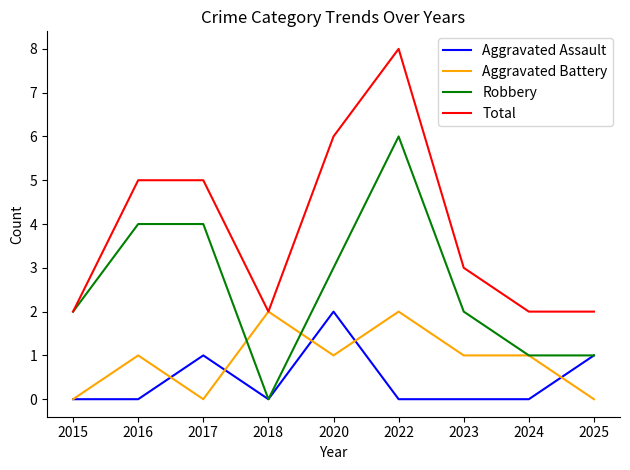

Which label corresponds to the largest value in the chart?

2022